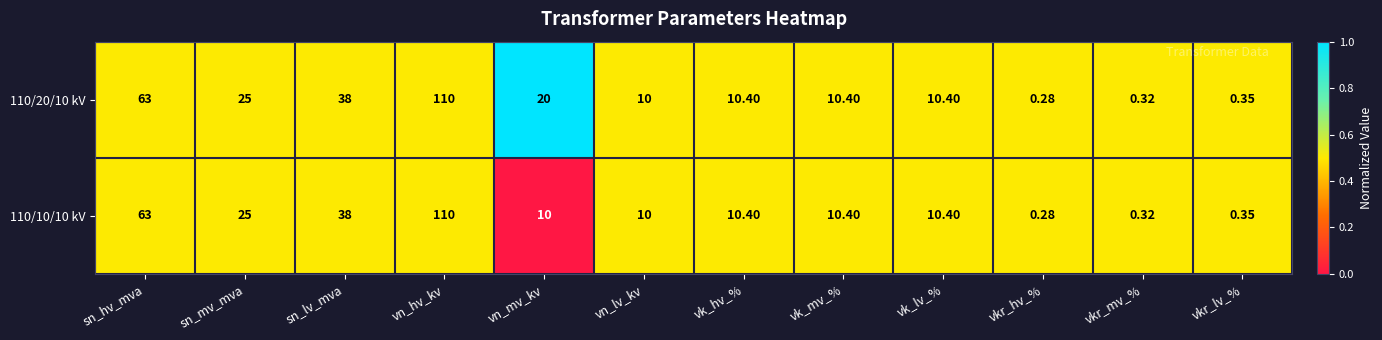

Which category has the lowest value in the 110/10/10 kV series?

vkr_hv_%